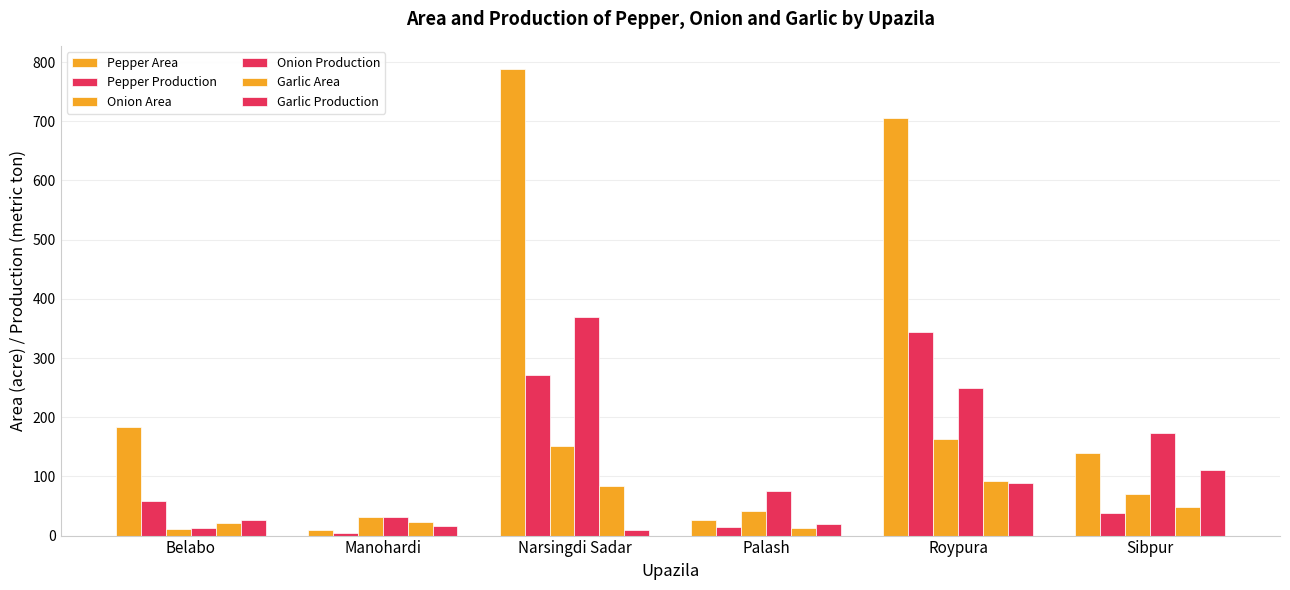

Are the bars grouped side by side (vs. stacked)?

Yes